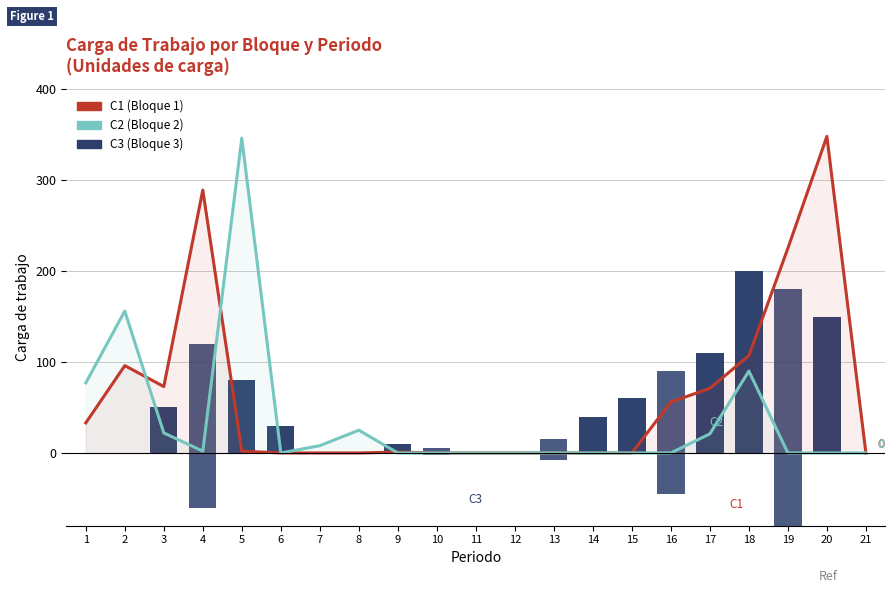

Which has a higher value, 8 or 1?

1